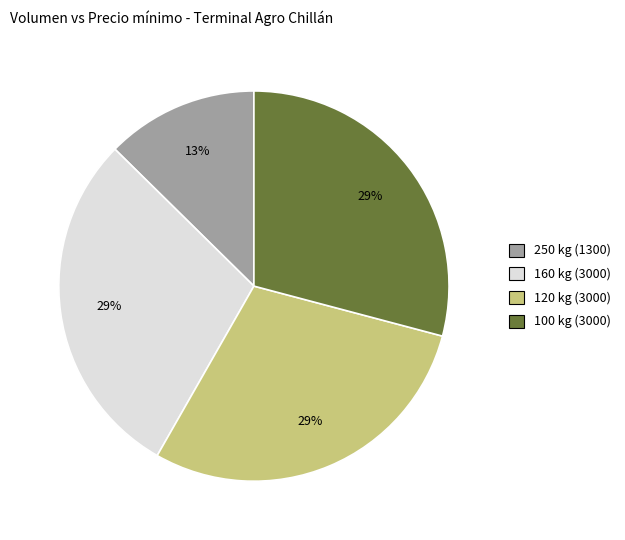

Is the sum of 120 and 250 greater than half?

No